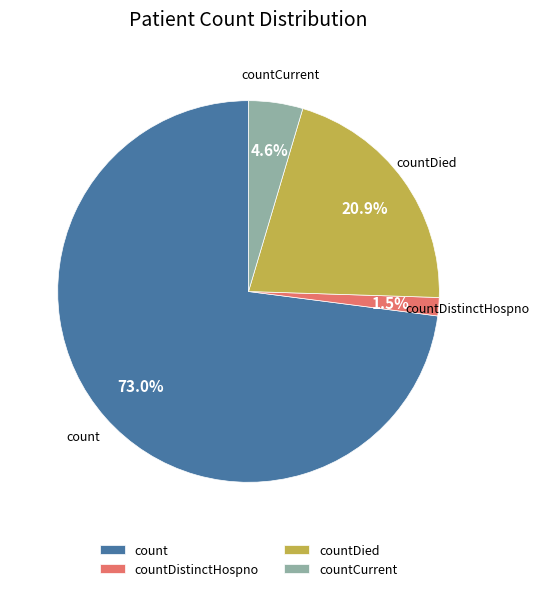

Combined, do countCurrent and count account for over 50%?

Yes